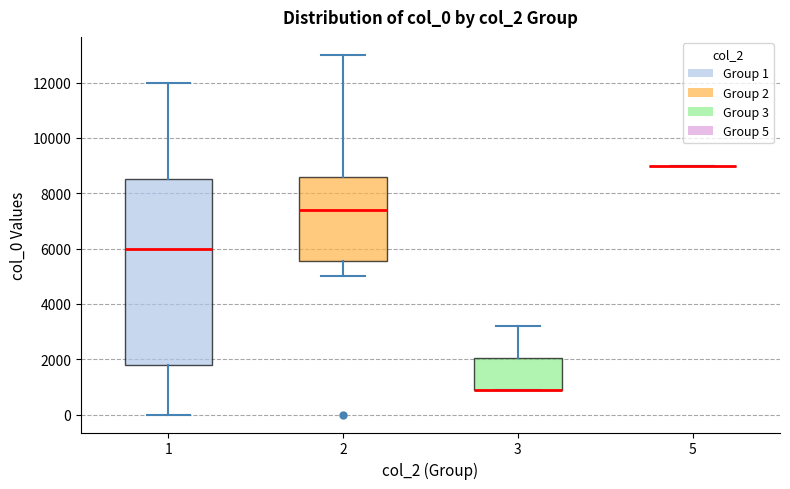

Comparing the boxes themselves (not the whiskers), which one is the tallest?

1